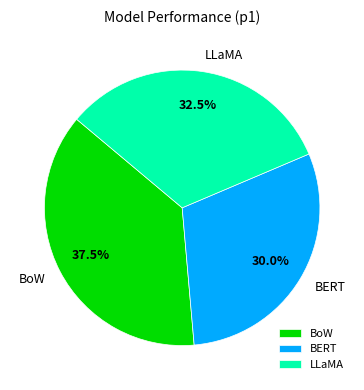

Does BoW account for over 50% of the chart?

No